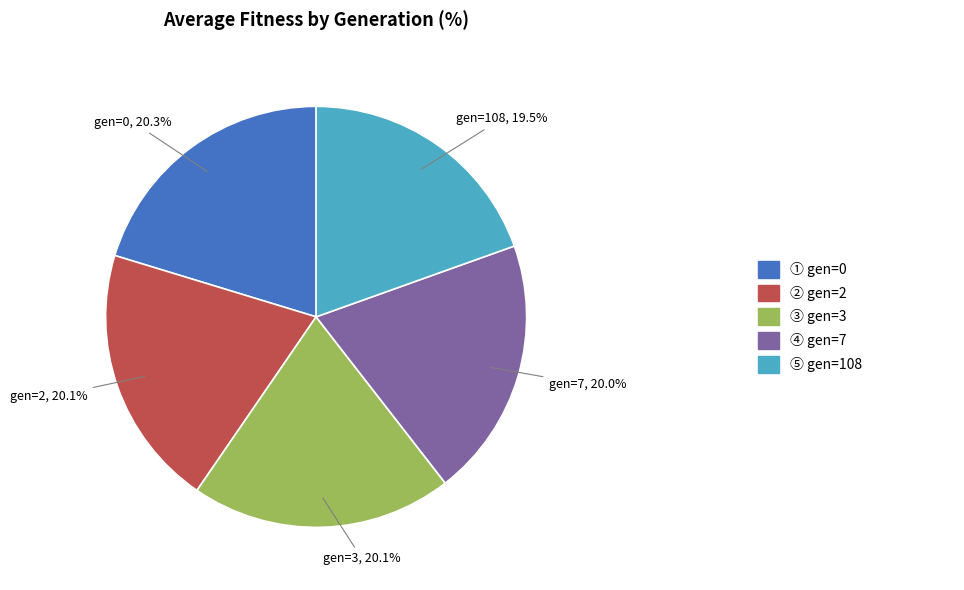

Is there any slice that represents more than half of the pie?

No